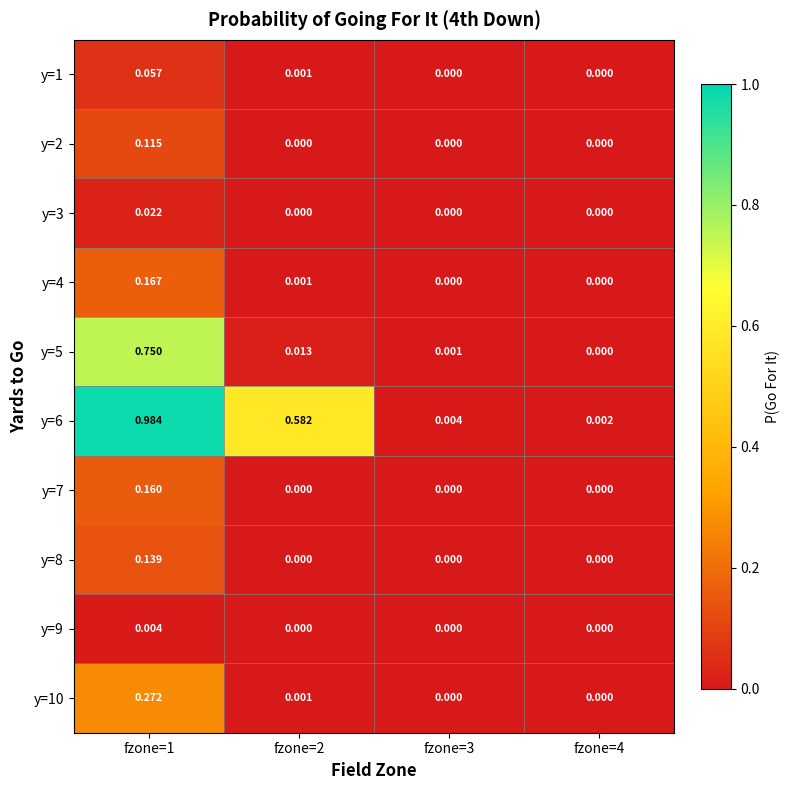

Is the value of y=9 at fzone=1 greater than the value of y=3 at fzone=4?

Yes